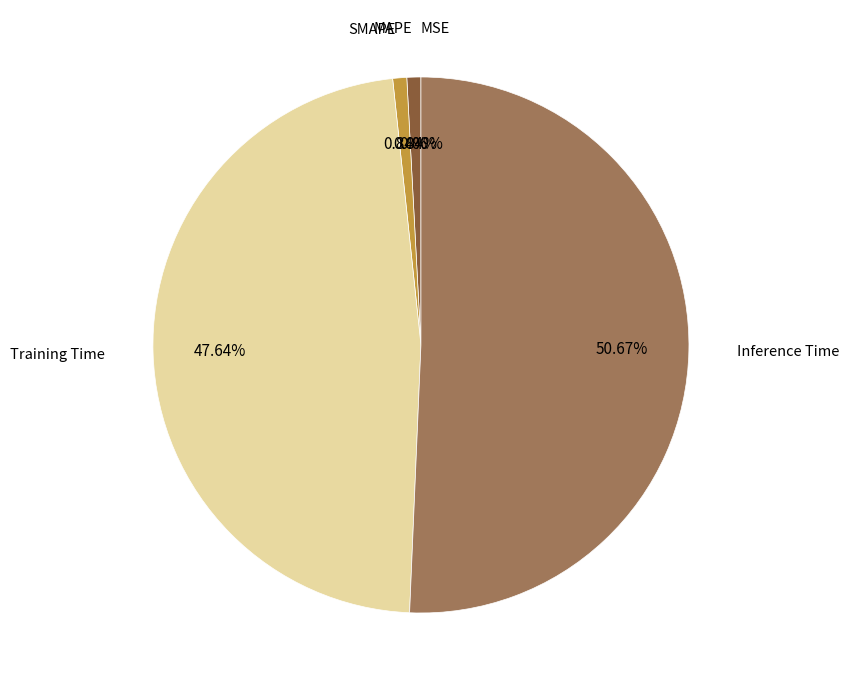

What percentage do MAPE and MSE together represent?

0.8%